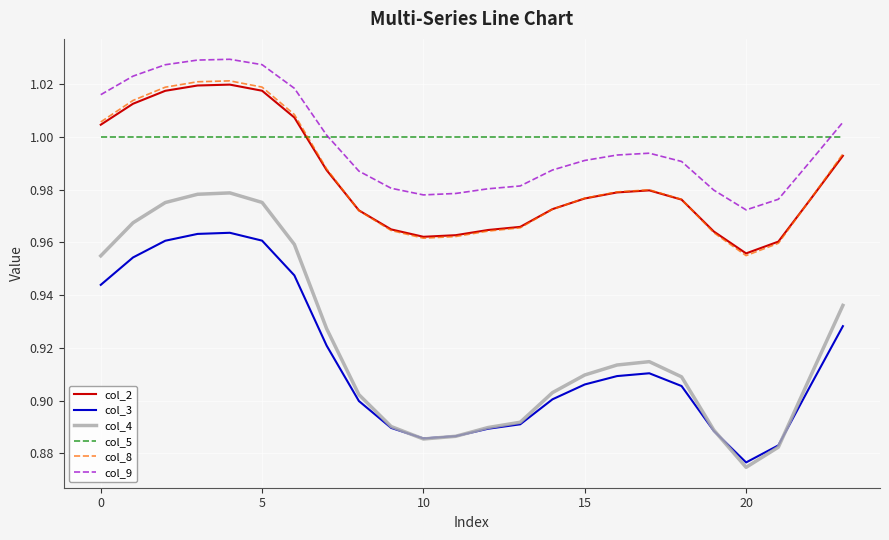

True or false: col_9 and col_4 intersect in this chart.

False